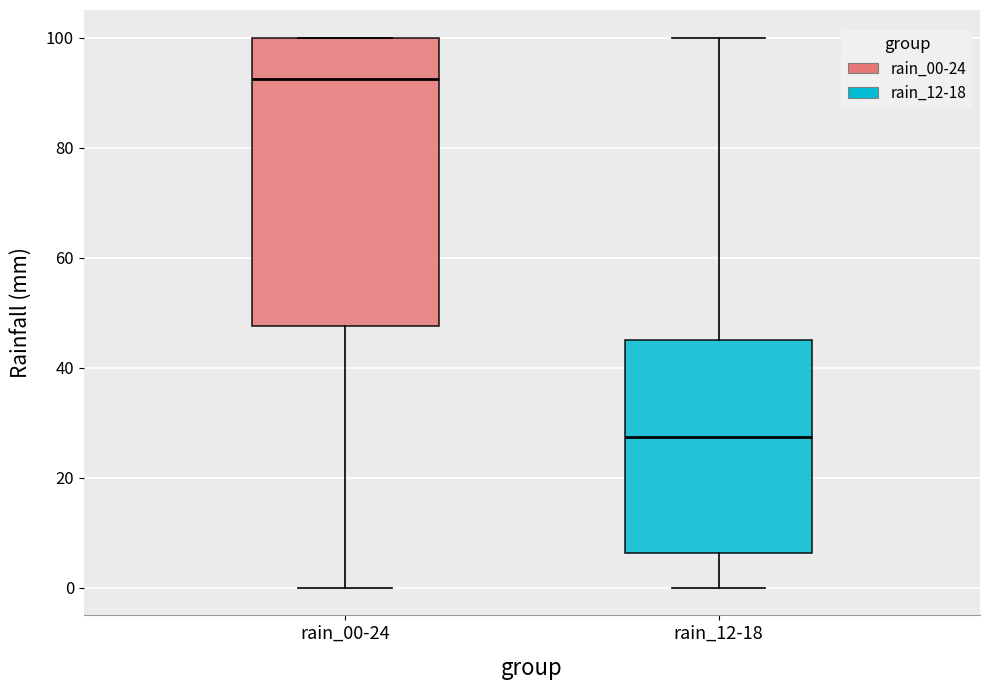

Reading left to right, transcribe this box plot: for each box, give where its median line is, the range the box spans, and where its two whiskers end, as read against the y-axis. The values are not printed on the chart, so give them approximately, as read against the axis.

rain_00-24: median 92, box 48 to 100, whiskers 0 to 100
rain_12-18: median 28, box 6 to 46, whiskers 0 to 100